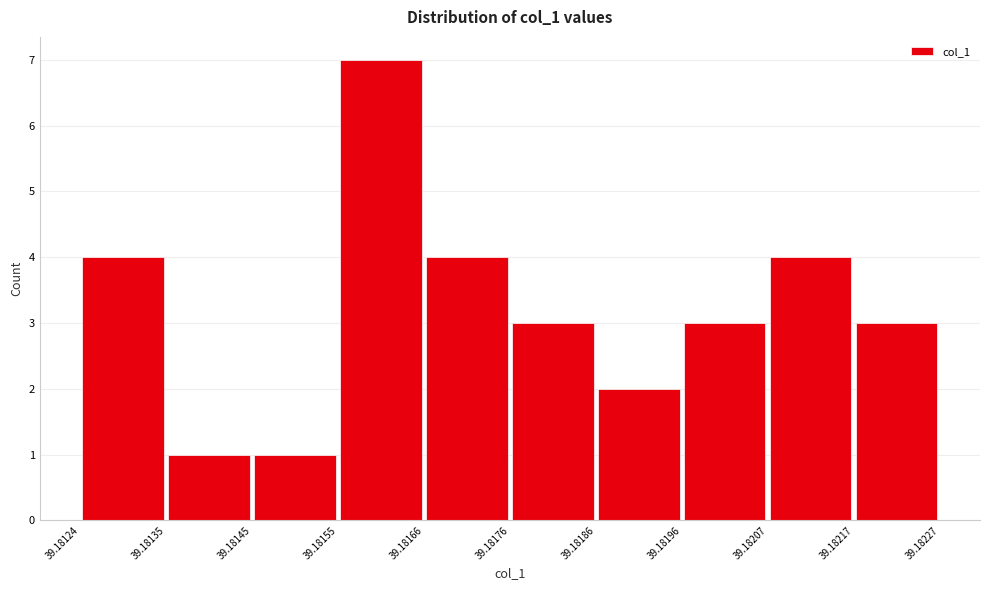

Reading left to right, transcribe this chart: for each bar, give the range it covers on the x-axis and its height. The values are not printed on the chart, so give them approximately, as read against the axis.

39.18124 to 39.18135: 4
39.18135 to 39.18145: 1
39.18145 to 39.18155: 1
39.18155 to 39.18166: 7
39.18166 to 39.18176: 4
39.18176 to 39.18186: 3
39.18186 to 39.18196: 2
39.18196 to 39.18207: 3
39.18207 to 39.18217: 4
39.18217 to 39.18227: 3